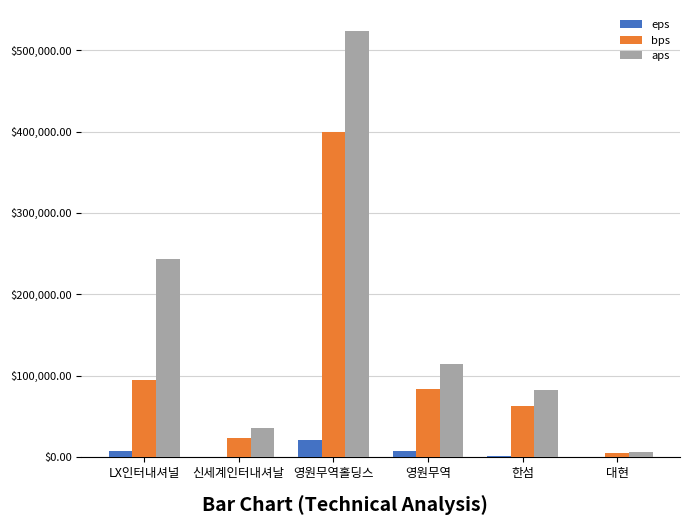

Is it true that bps equals 95191.3 at LX인터내셔널?

True